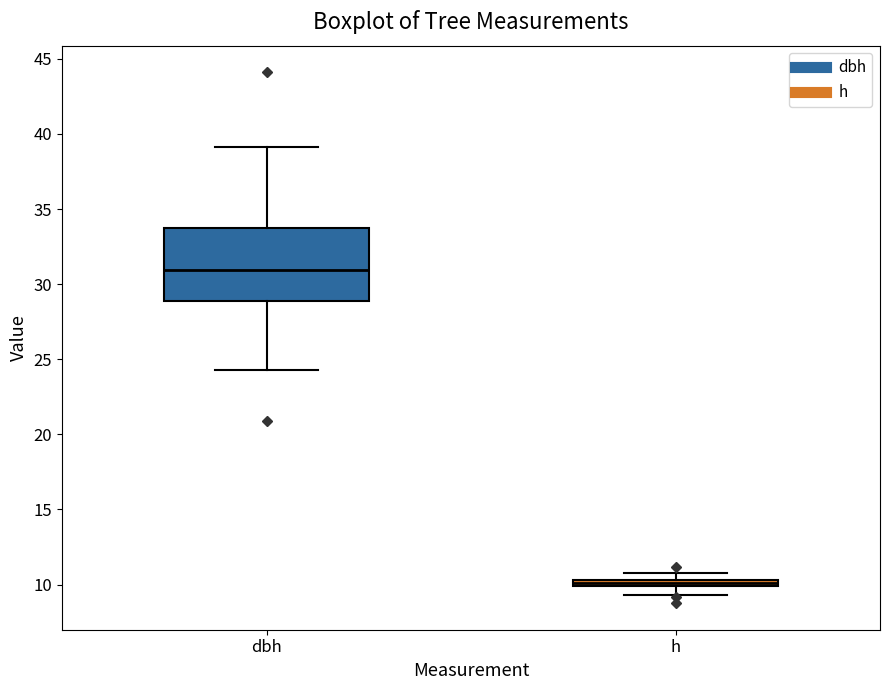

Comparing the boxes themselves (not the whiskers), which one is the tallest?

dbh